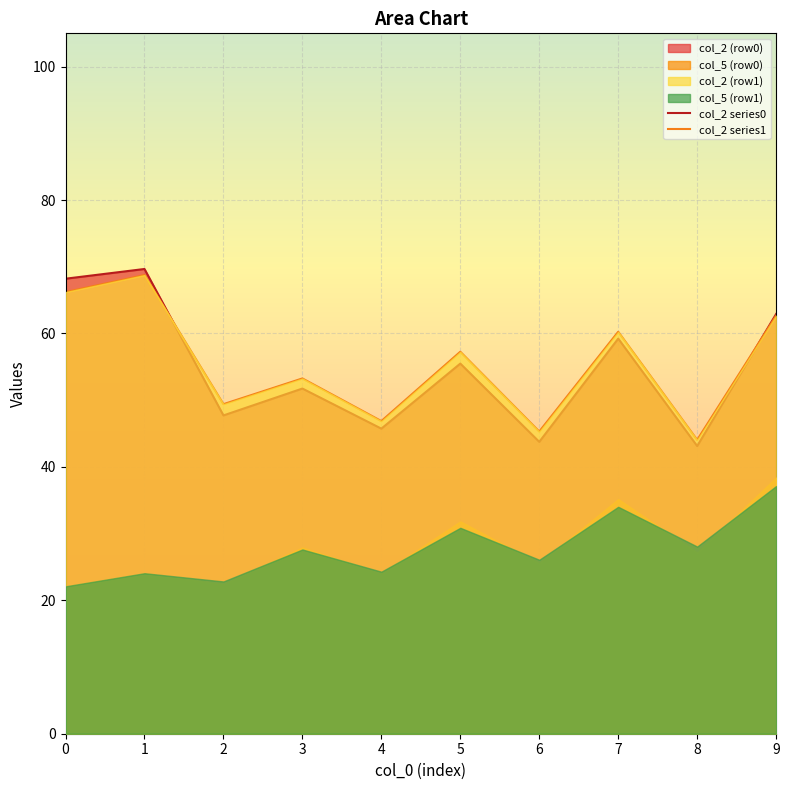

Rank the categories by col_2 series0 value from lowest to highest.

8, 6, 4, 2, 3, 5, 7, 9, 0, 1